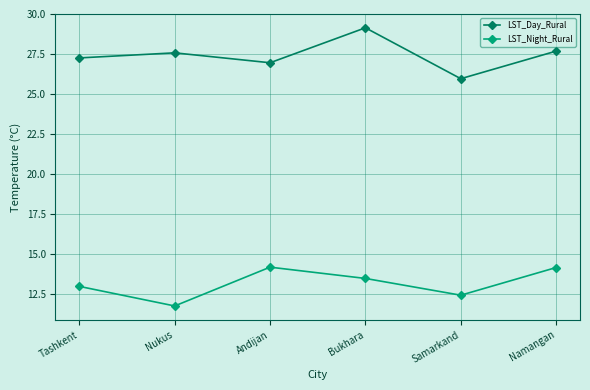

What is the spread (max minus min) of values at Nukus?

15.8